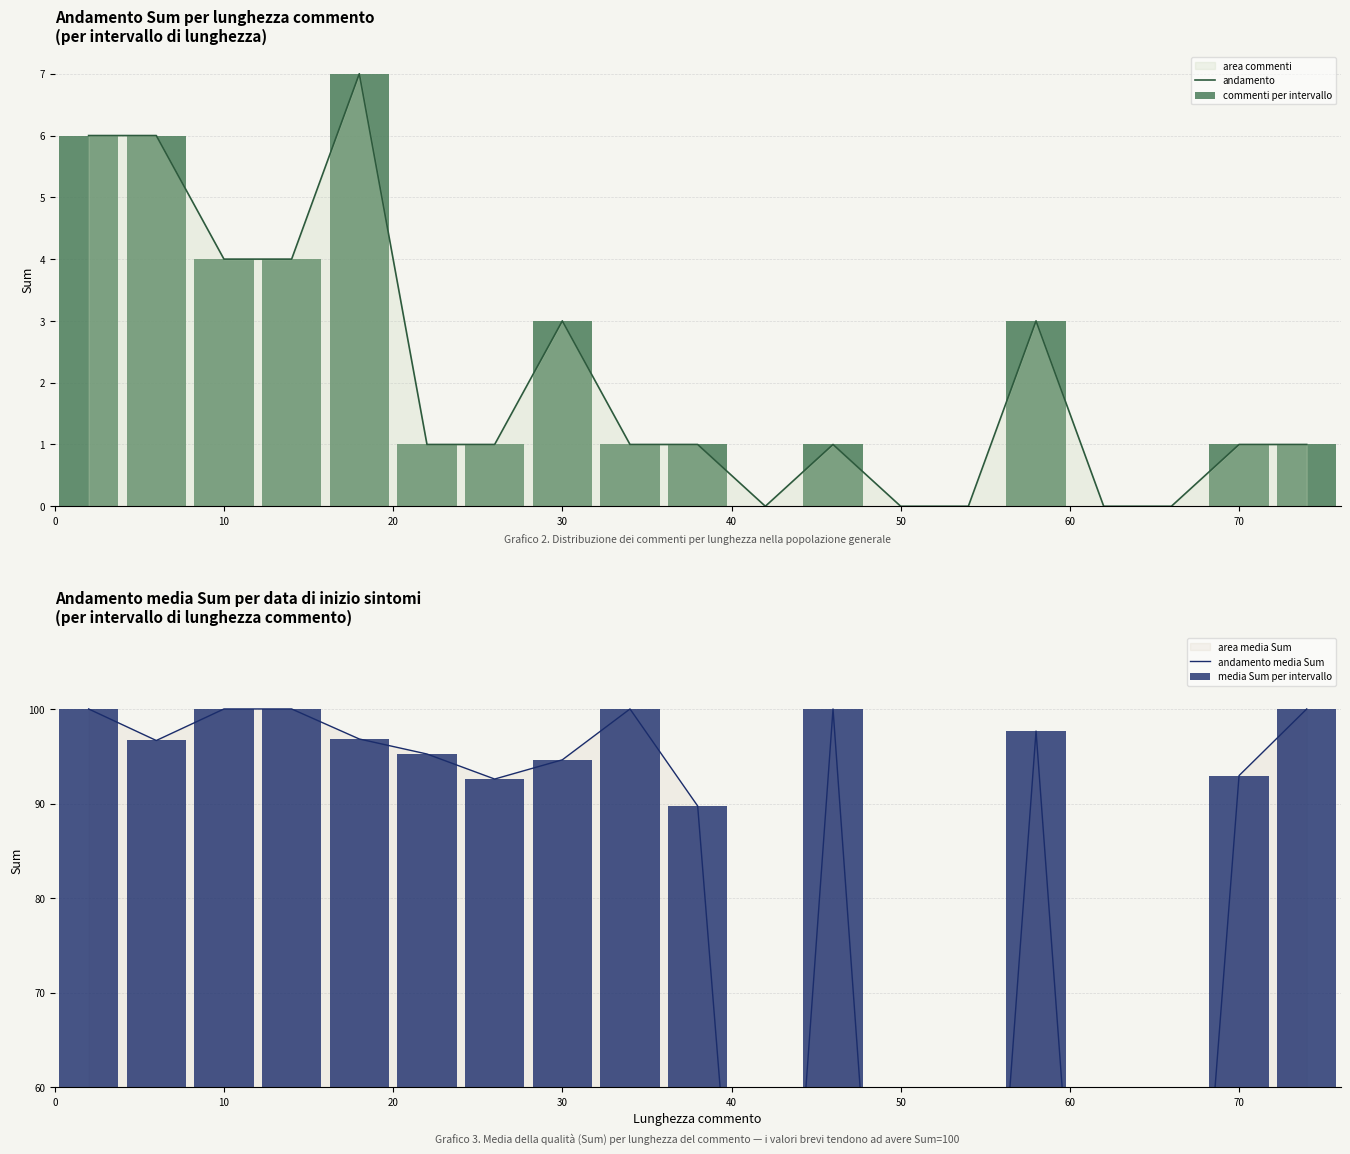

True or false: andamento has a value of 4 at 10.

True